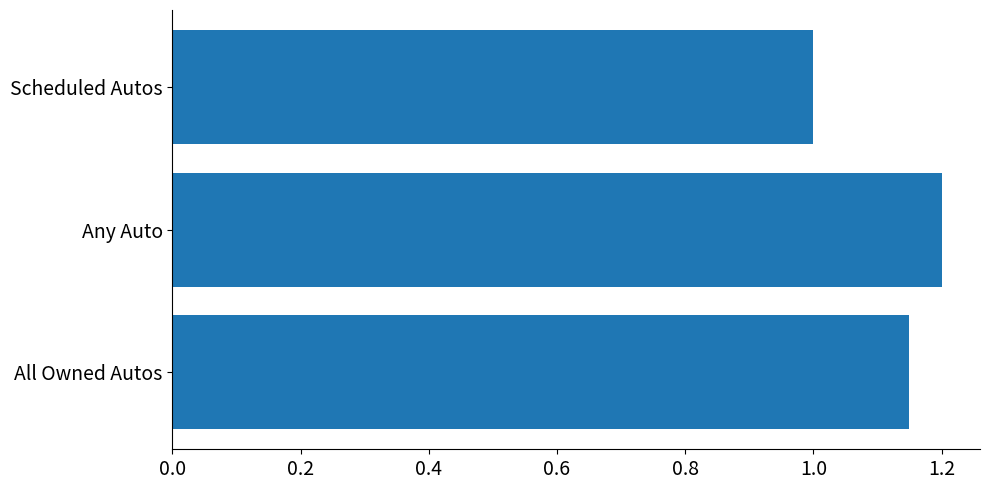

Does the chart contain stacked bars?

No